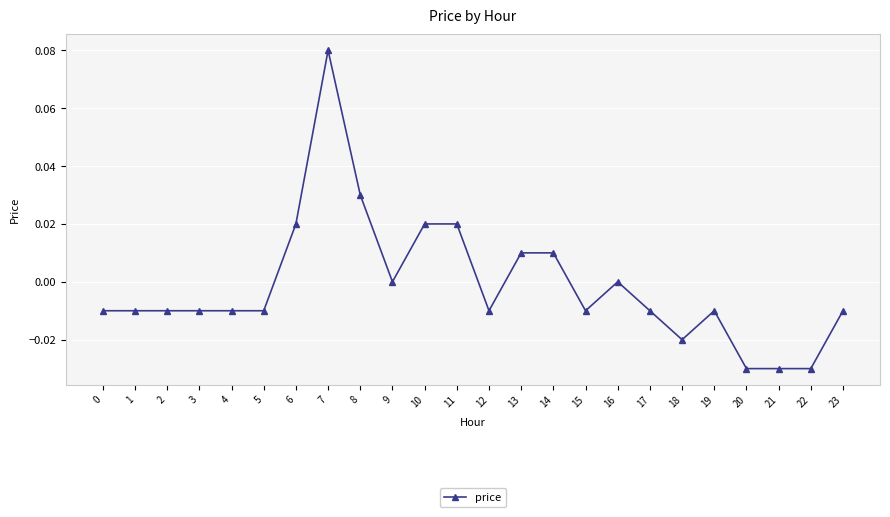

The value at 6 is 0.0. True or false?

True